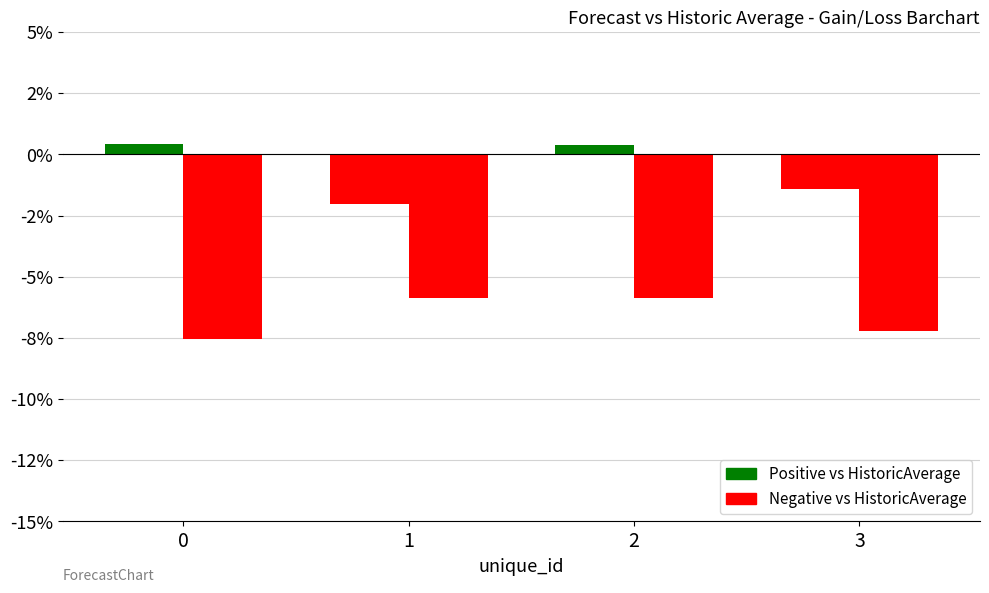

Which has a higher value, 3 or 1?

3